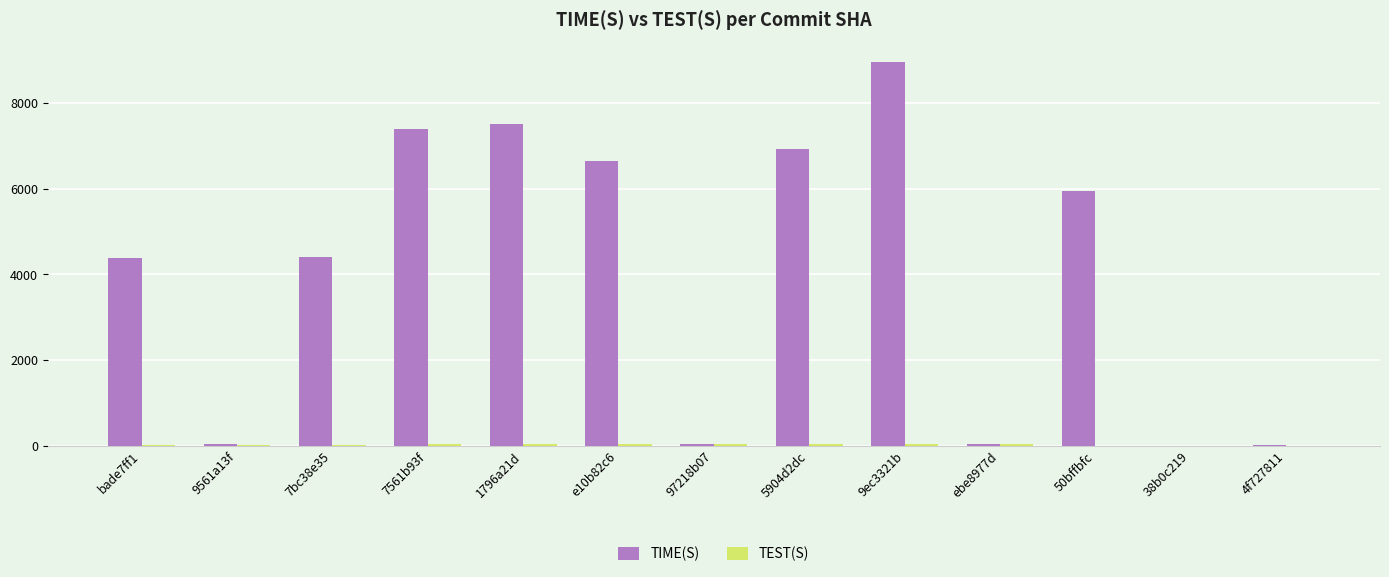

At which category does the chart reach its peak across all series?

9ec3321b